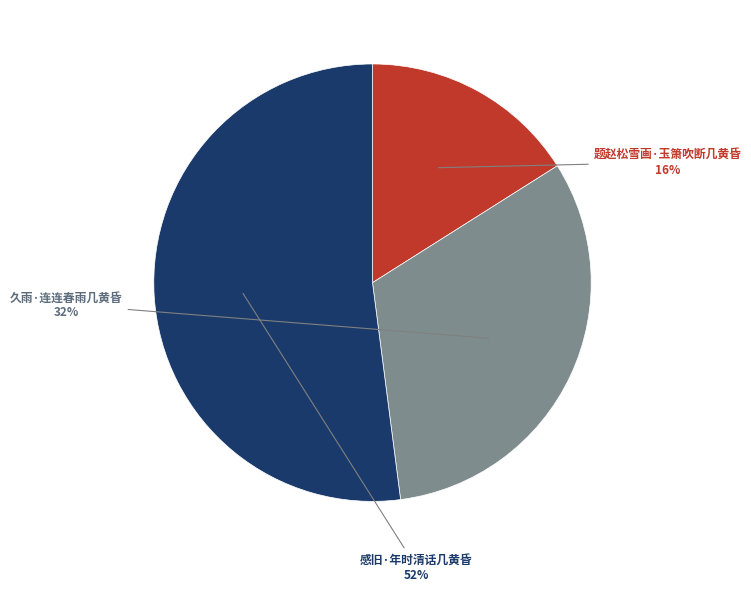

Is there a majority slice in this chart?

Yes